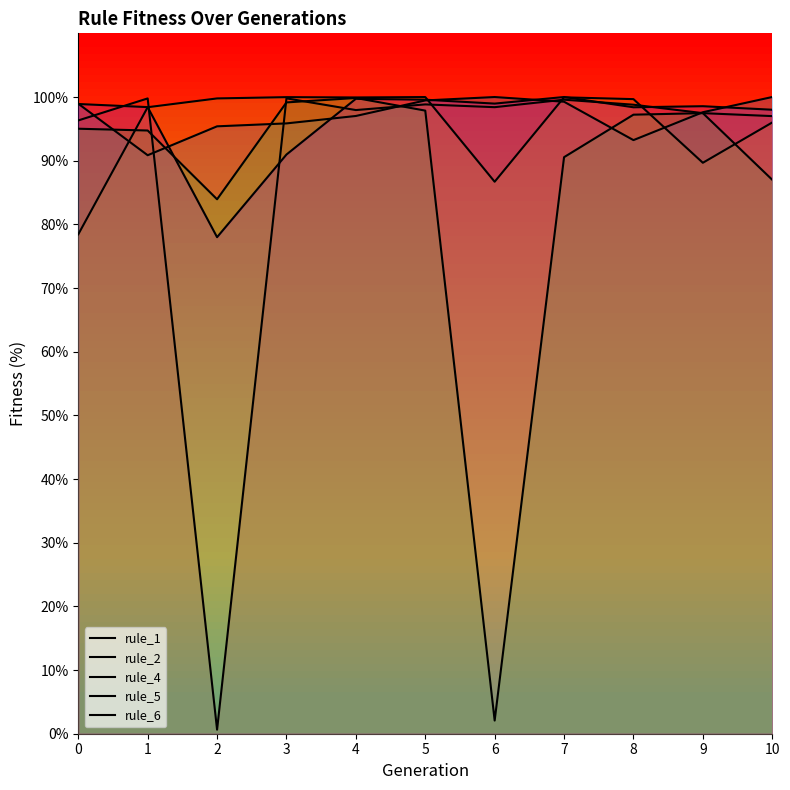

At which category is the sum across all series the highest?

5